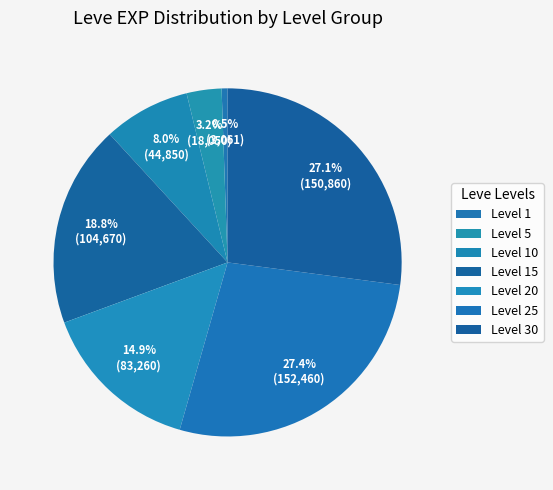

Is there any slice that represents more than half of the pie?

No